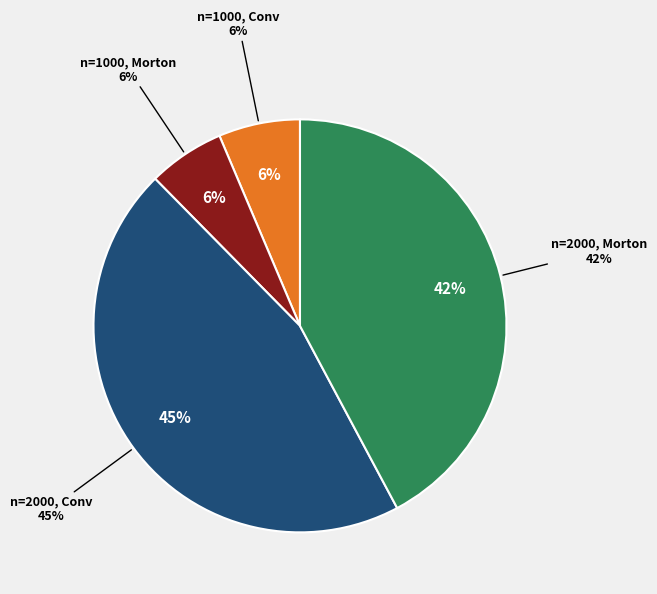

Is n=1000, Conv the majority of the pie?

No